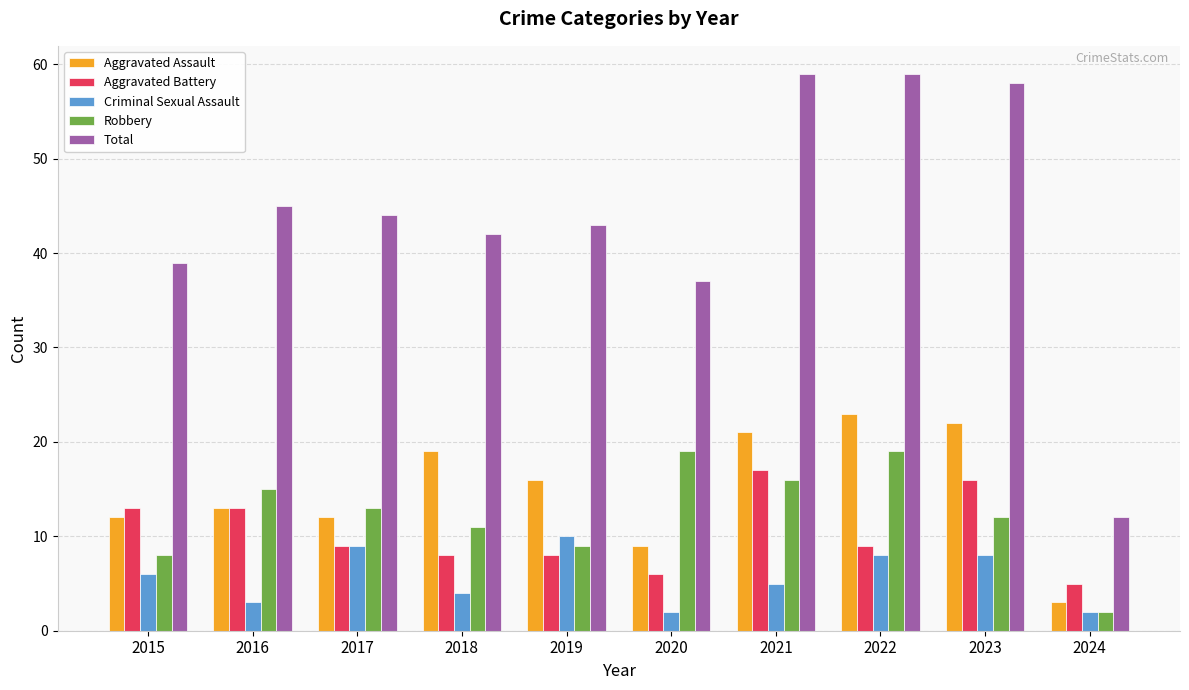

How many distinct data groups are displayed?

5